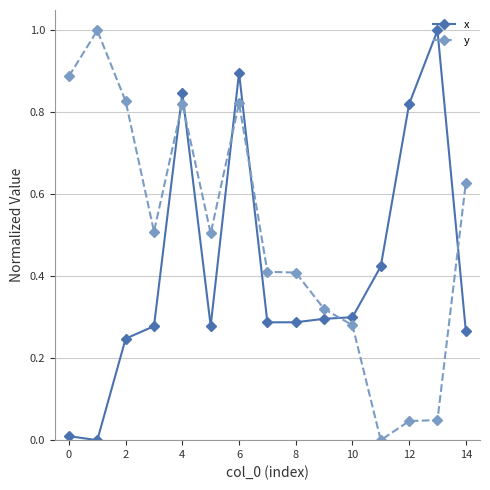

Which series has the largest total across all categories?

y